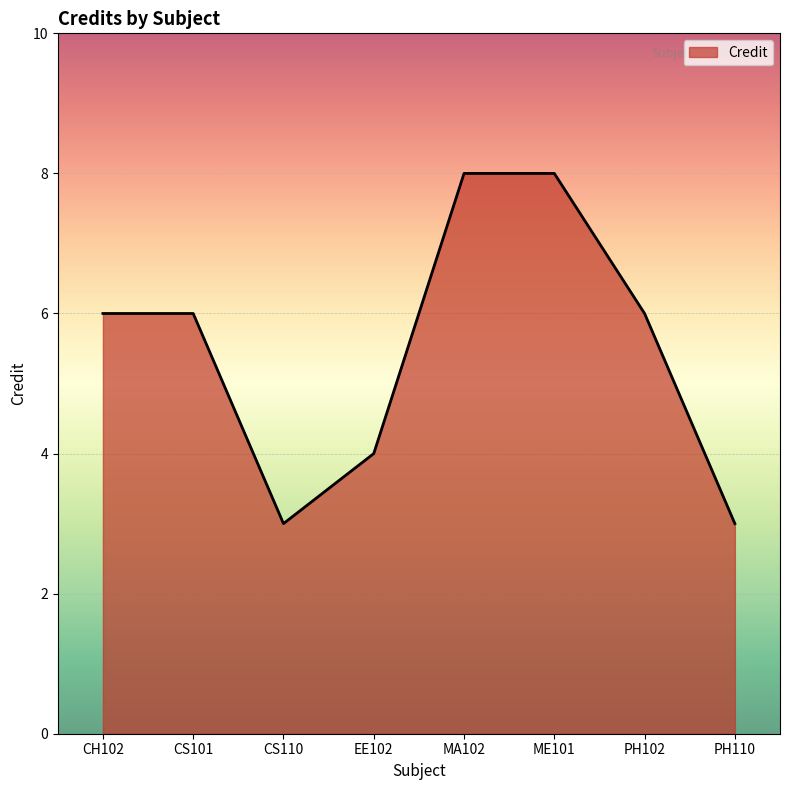

Where is the first local minimum?

CS110